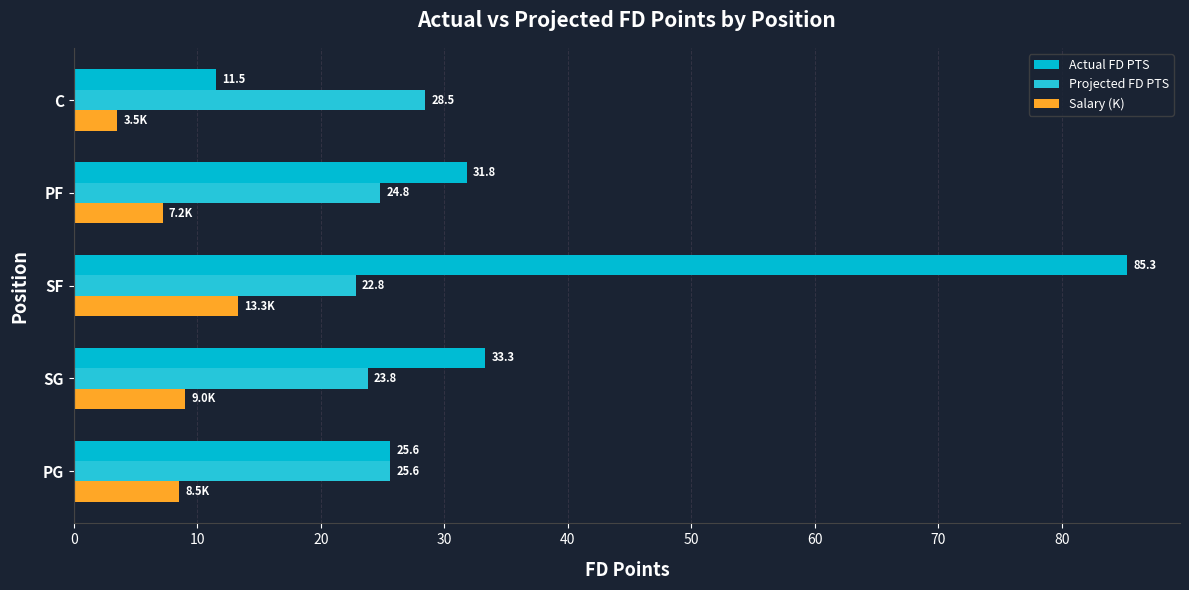

List the labels in order of Projected FD PTS value, smallest first.

SF, SG, PF, PG, C